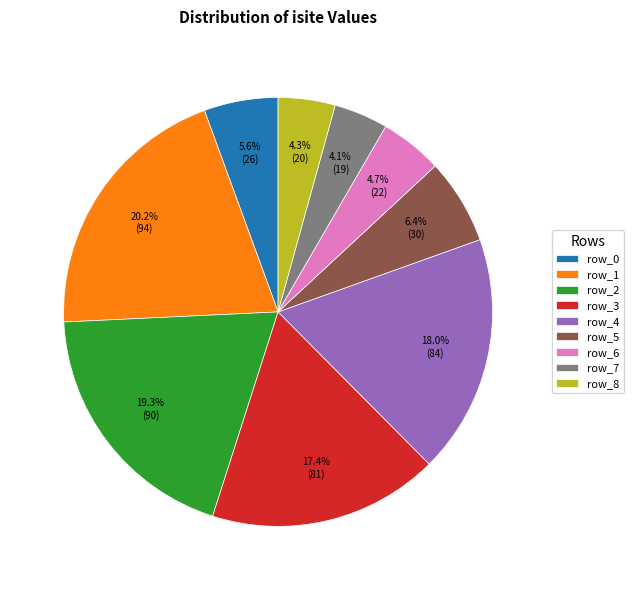

To the nearest percent, what is the average slice percentage?

11%